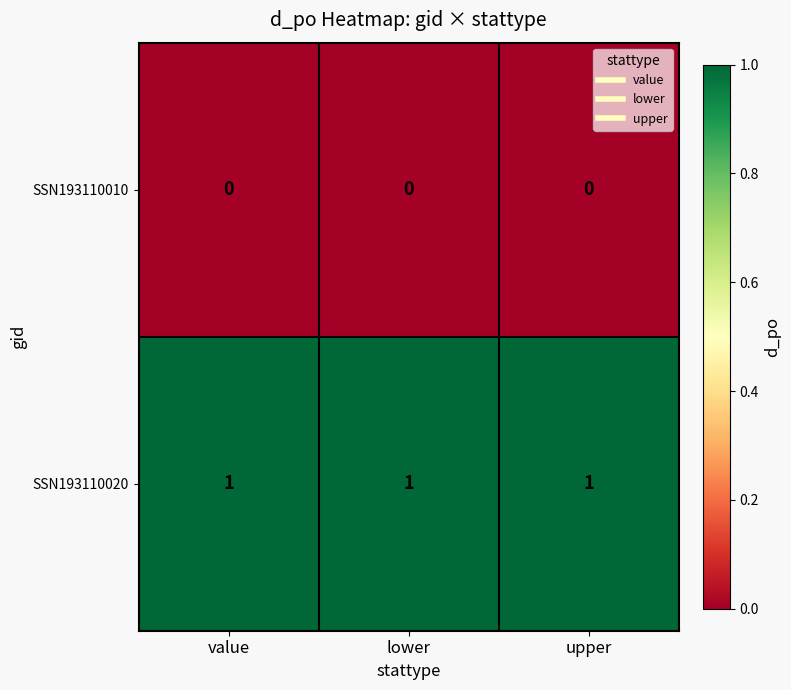

Is the value of SSN193110020 at value greater than the value of SSN193110010 at value?

Yes